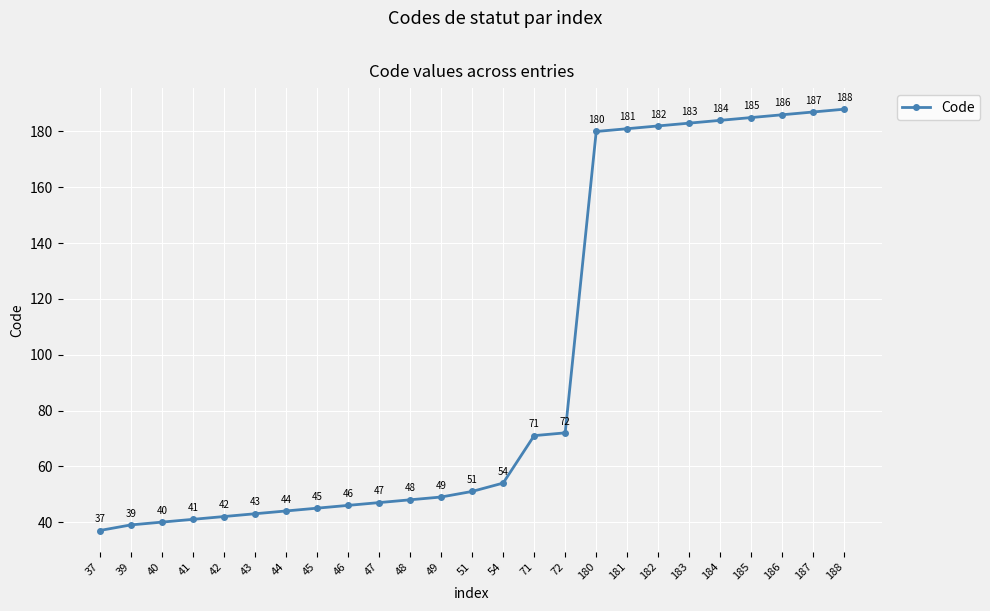

What is the difference between the second highest and minimum values?

150